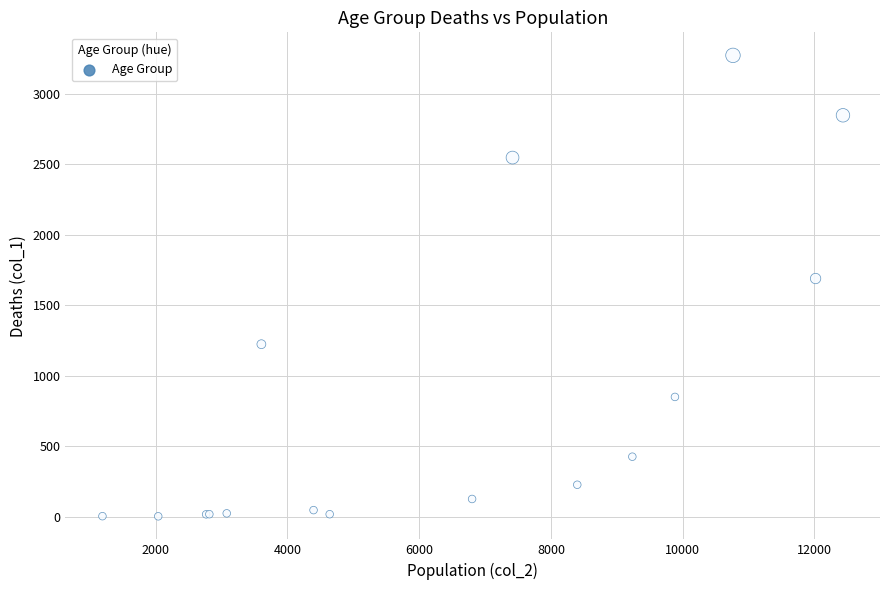

What Y value in the scatter plot is closest to 1638?

1690